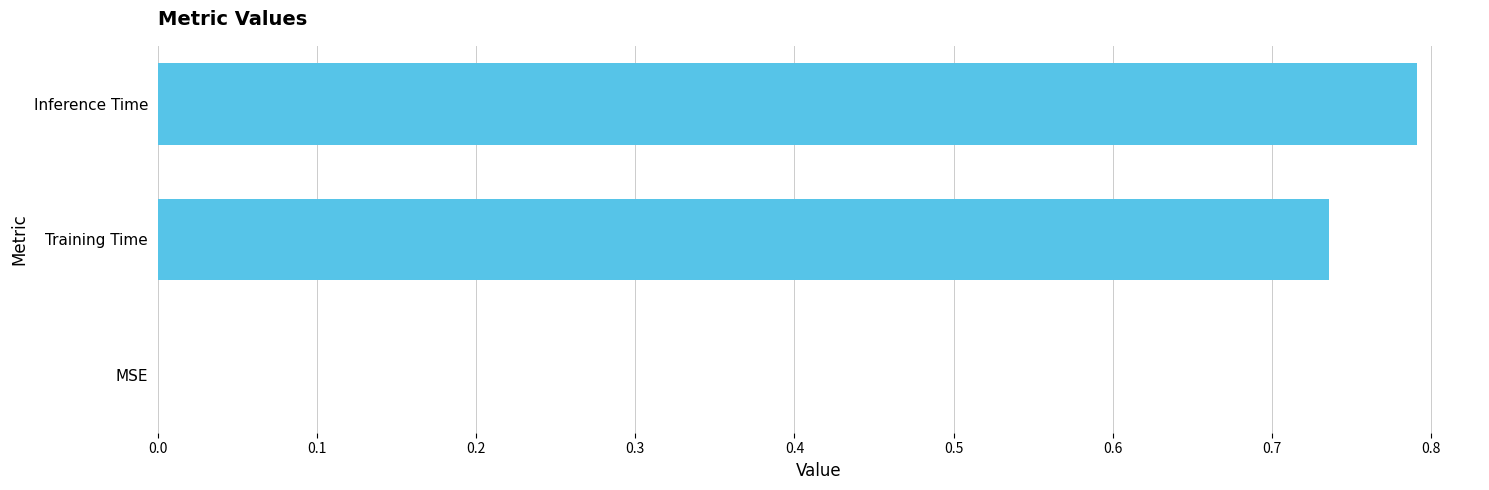

How many series are shown in this chart?

1